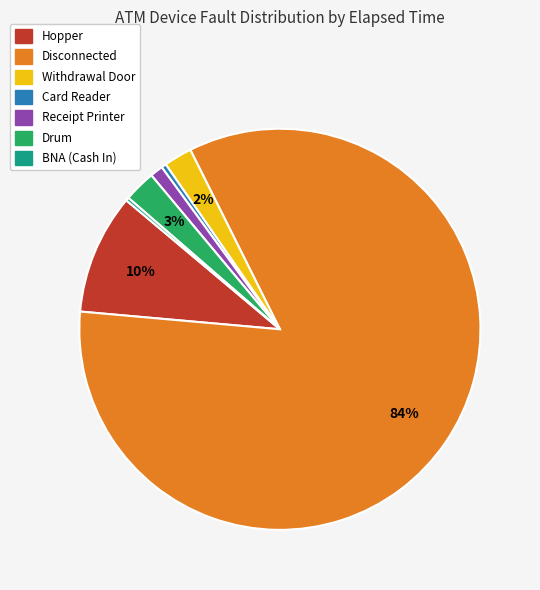

To the nearest percent, what is the average slice percentage?

14%